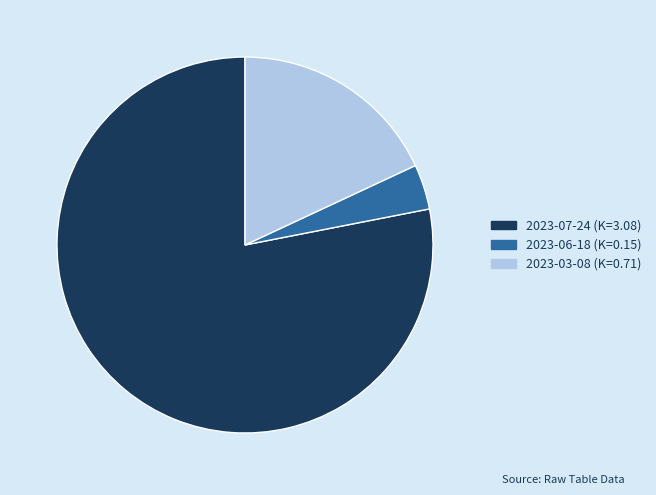

Does any single category account for the majority?

Yes